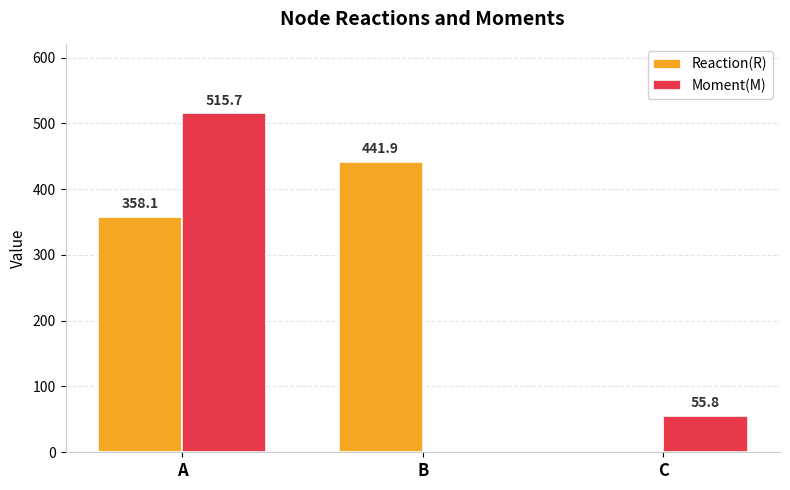

True or false: Moment(M) has a value of 747.8 at A.

False